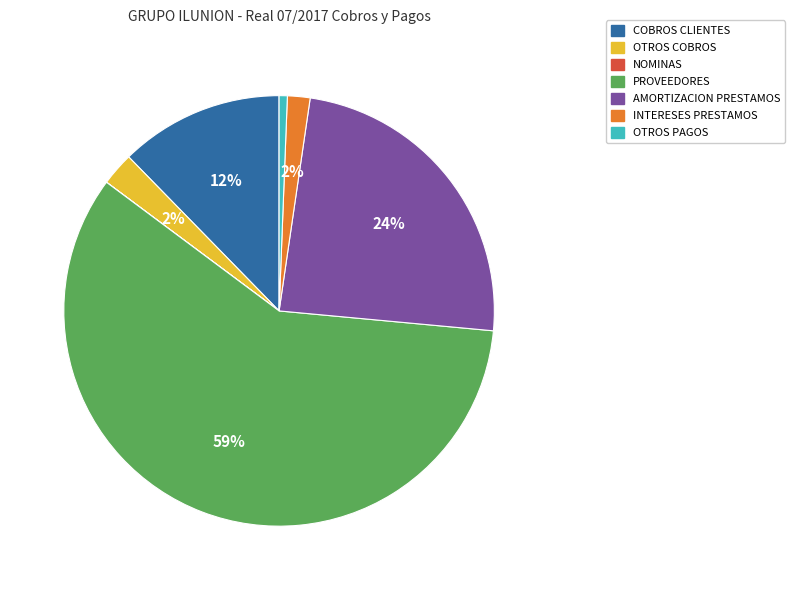

Which has a higher value, AMORTIZACION PRESTAMOS or COBROS CLIENTES?

AMORTIZACION PRESTAMOS